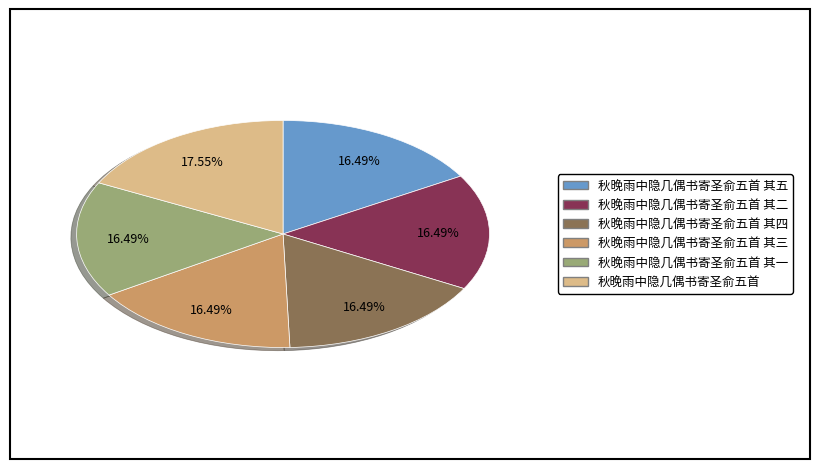

Is there any slice that represents more than half of the pie?

No